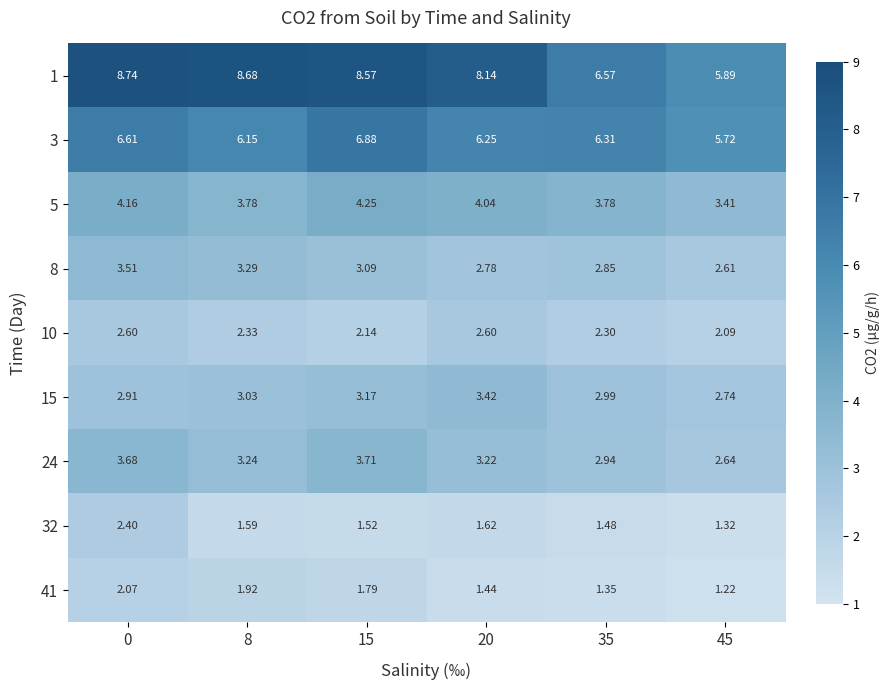

At which category does the chart reach its minimum across all series?

45